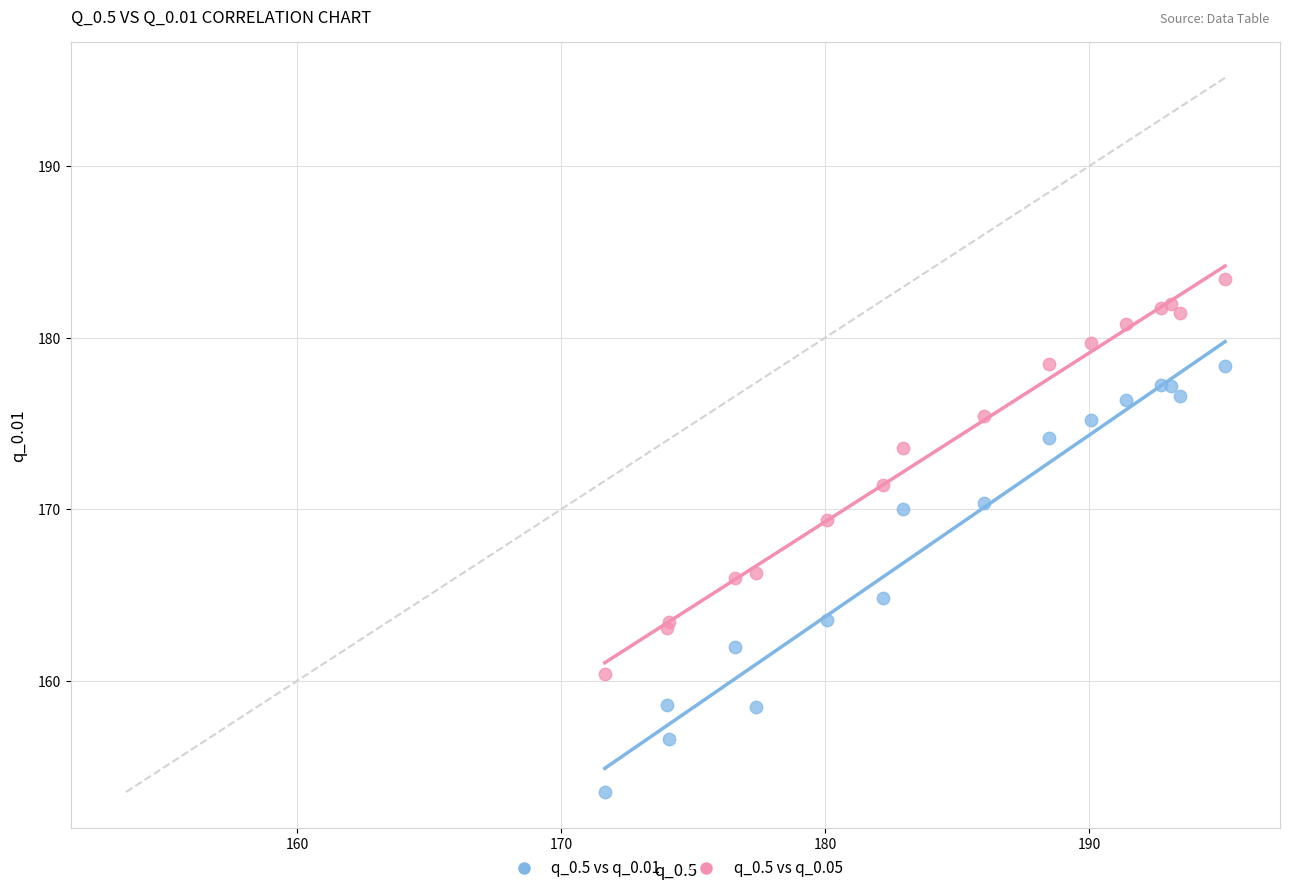

Which series reaches the maximum Y coordinate?

q_0.5 vs q_0.05